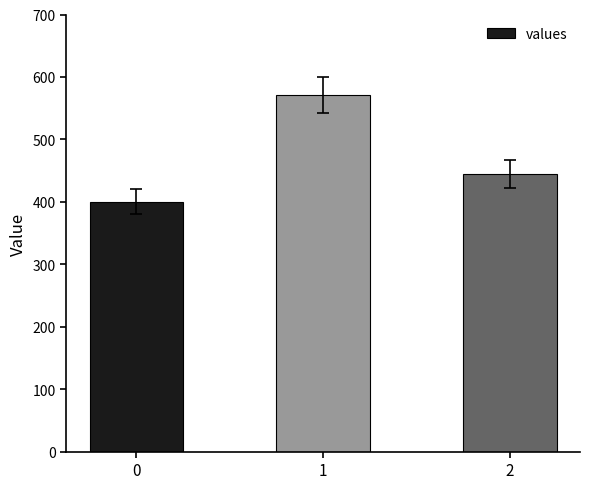

Does the chart contain any negative values?

No